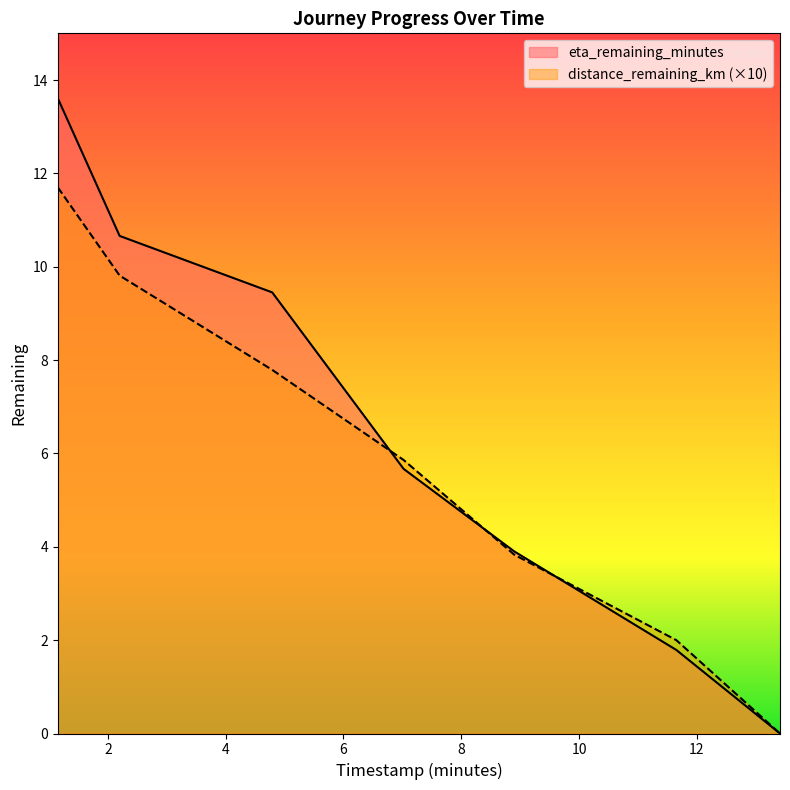

Which series has the widest spread of values?

eta_remaining_minutes